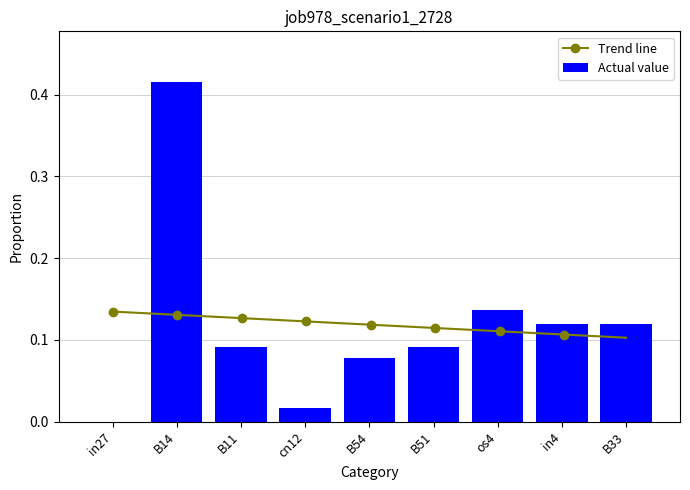

Reading left to right, list all the values displayed in this chart.

0.0	0.4	0.1	0.0	0.1	0.1	0.1	0.1	0.1